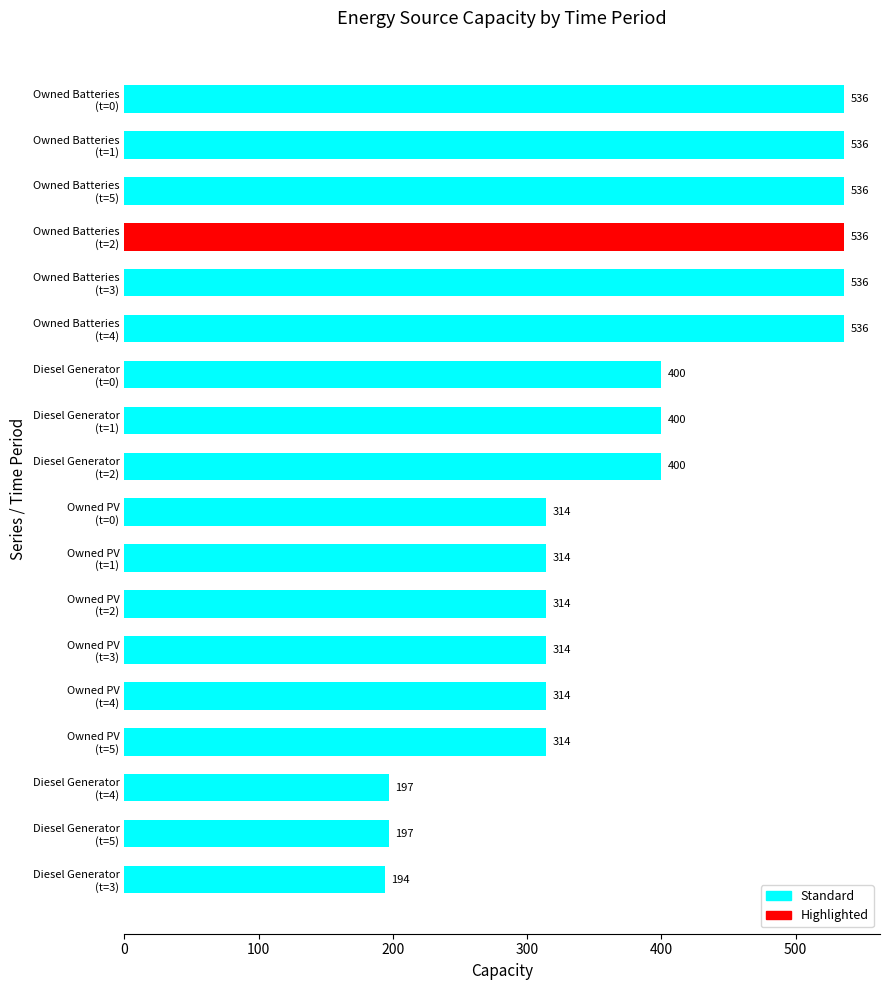

How many data points does each series have?

18